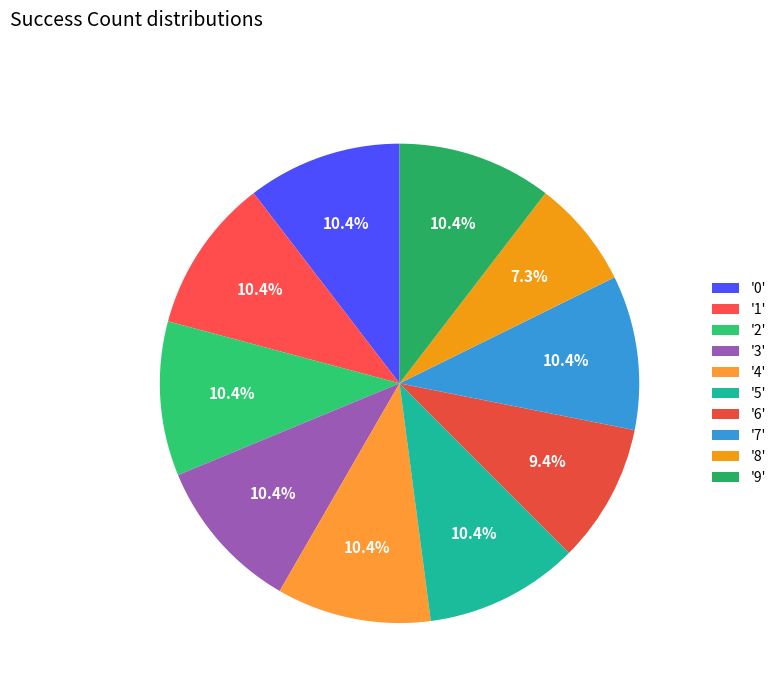

Which slice is the smallest?

8